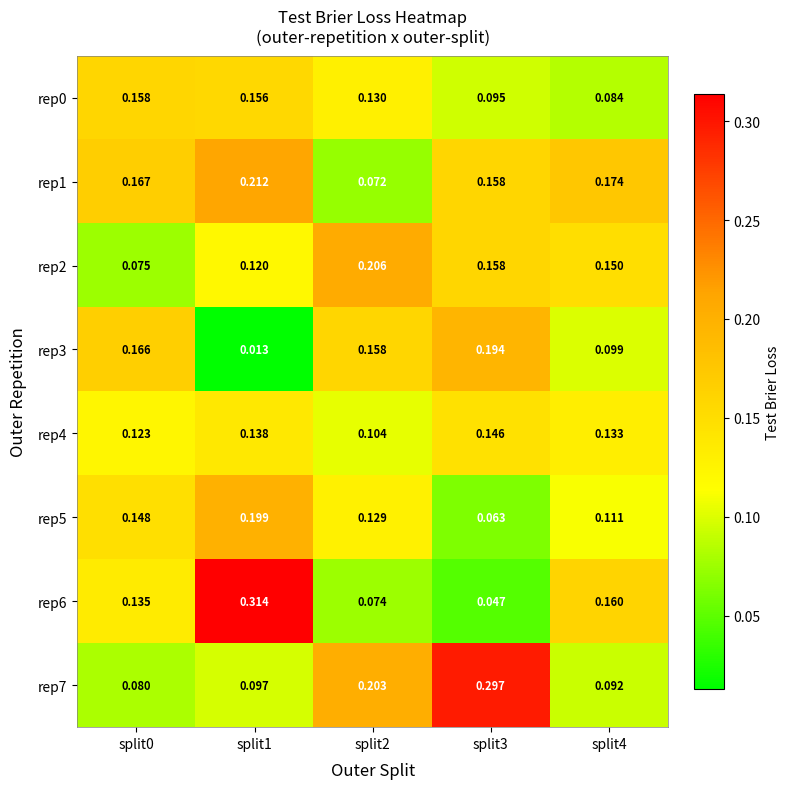

How many categories are shown in the chart?

5